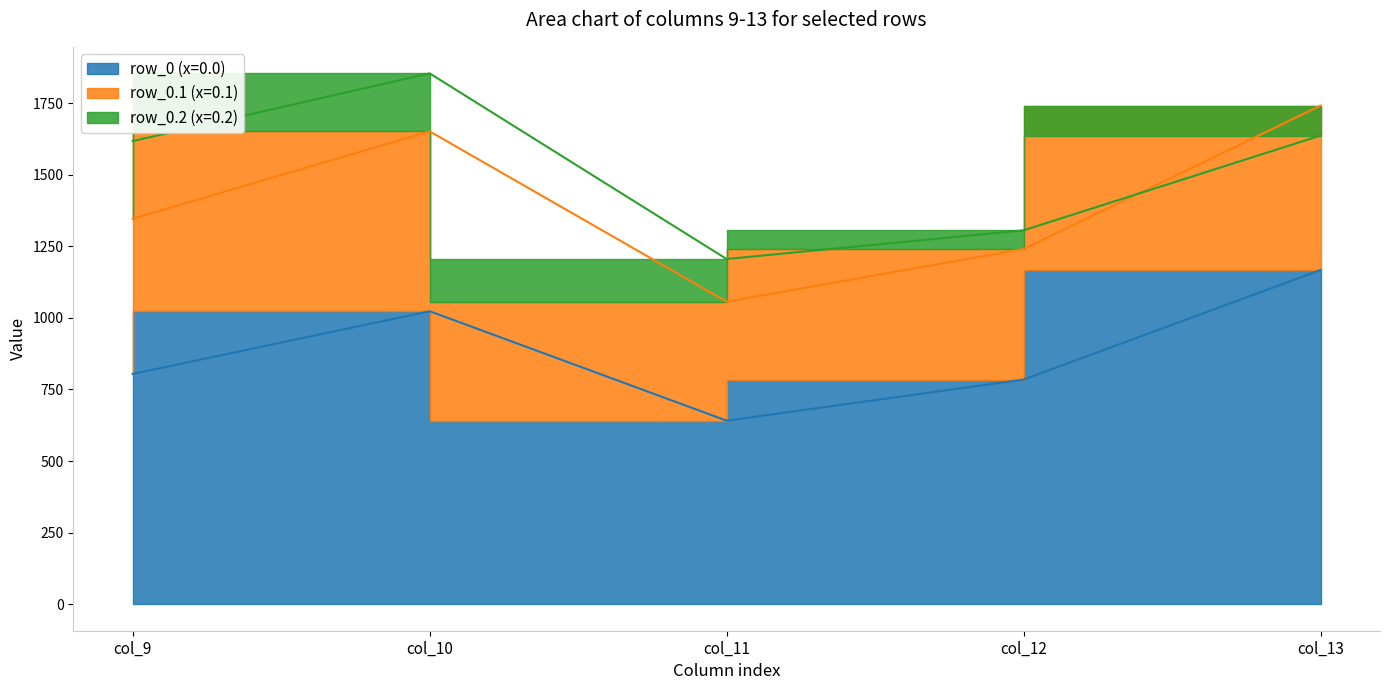

Is the value of row_0 at col_11 greater than the value of row_0.1 at col_10?

No